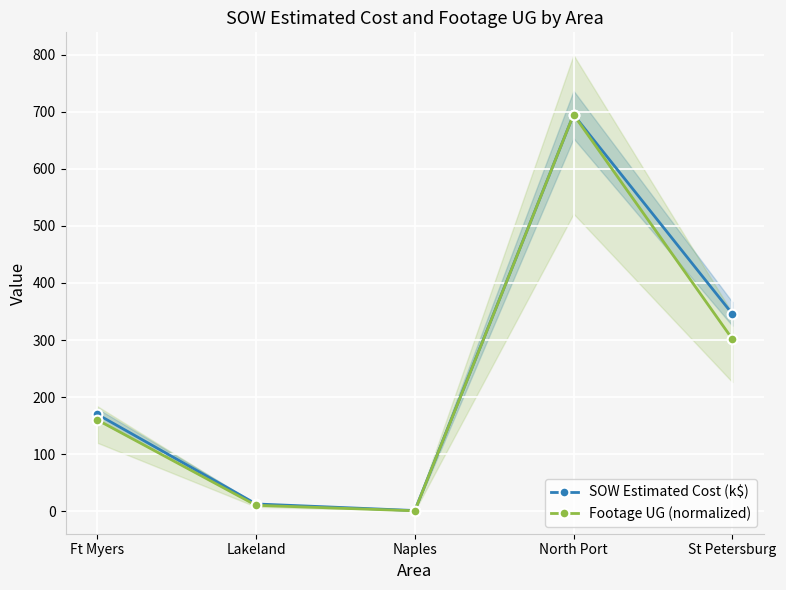

Rank the series at Lakeland from lowest to highest value.

Footage UG (normalized), SOW Estimated Cost (k$)